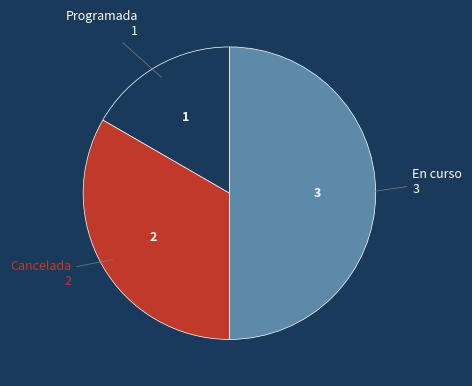

Combined, do Programada and En curso account for over 50%?

Yes